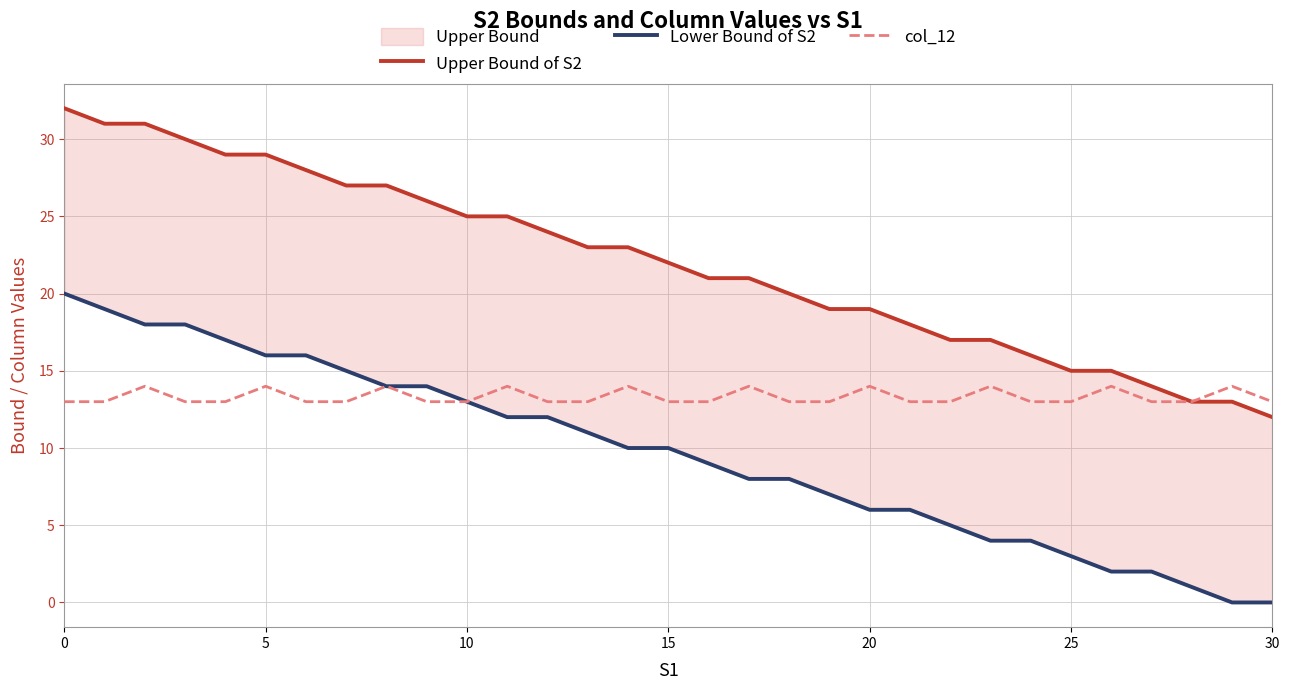

How many data points does each series have?

31